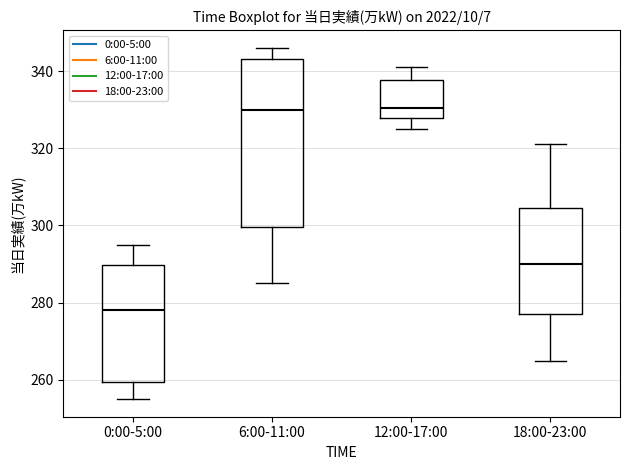

Comparing the boxes themselves (not the whiskers), which one is the tallest?

6:00-11:00